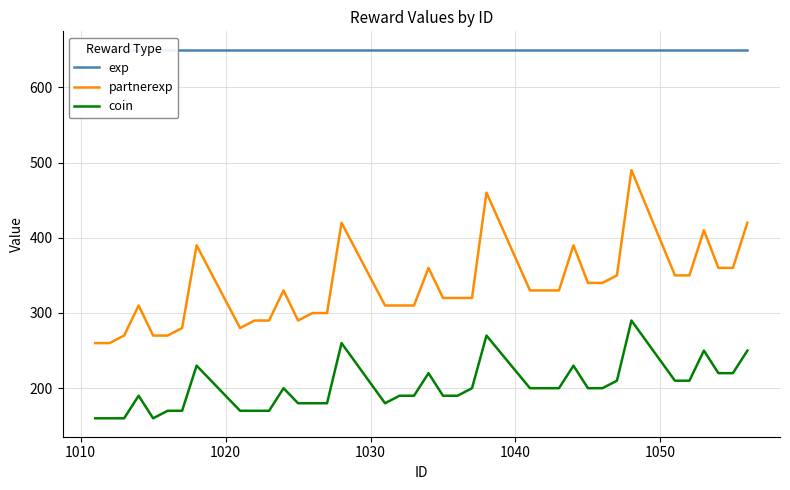

What is the highest value of the coin series?

290